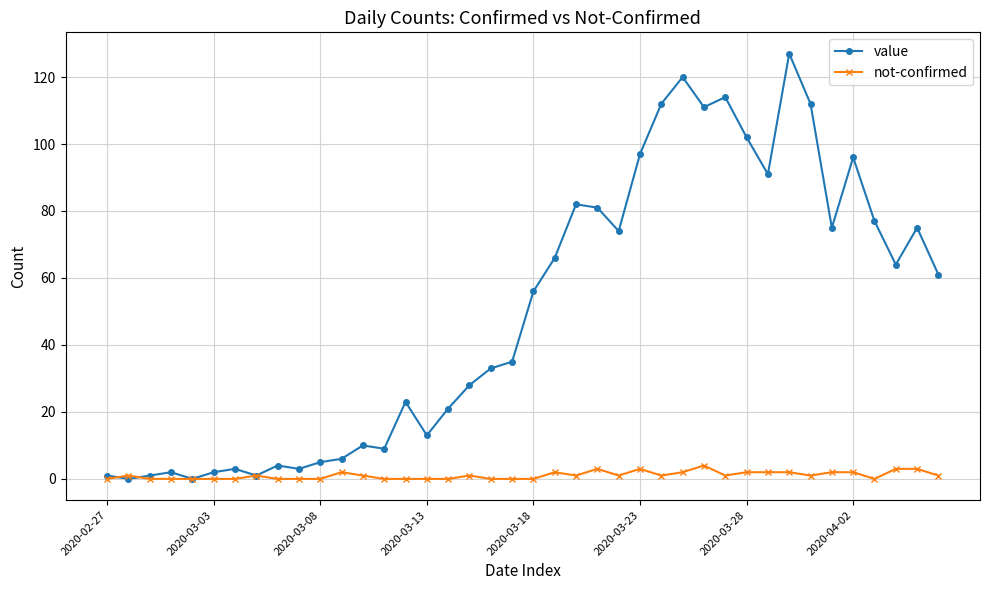

True or false: value has more than 2 points higher than both neighbors.

True